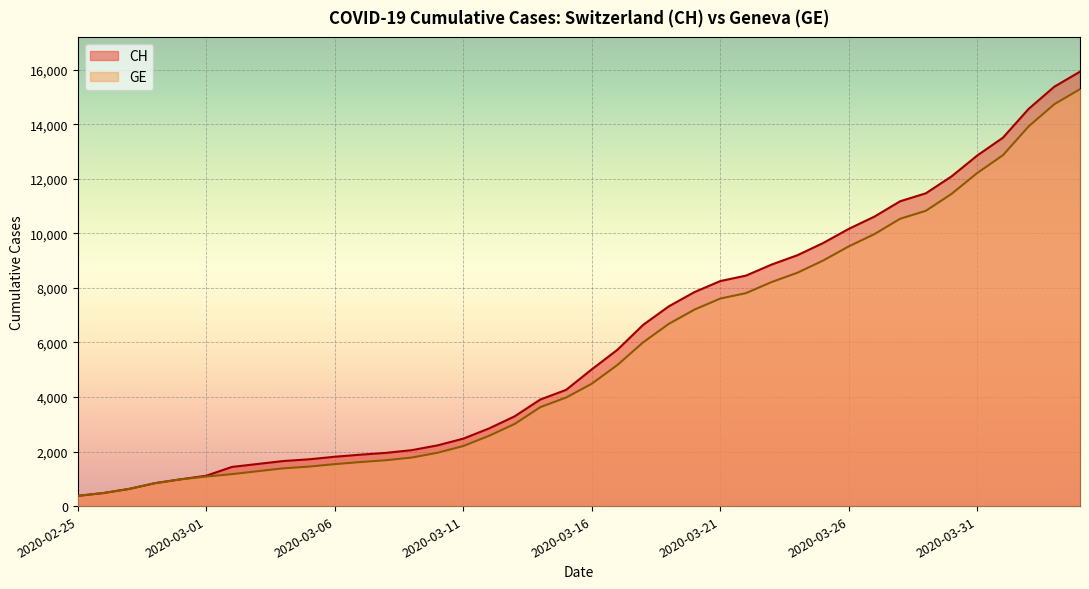

What is the total value across all series at 2020-03-29?

22292